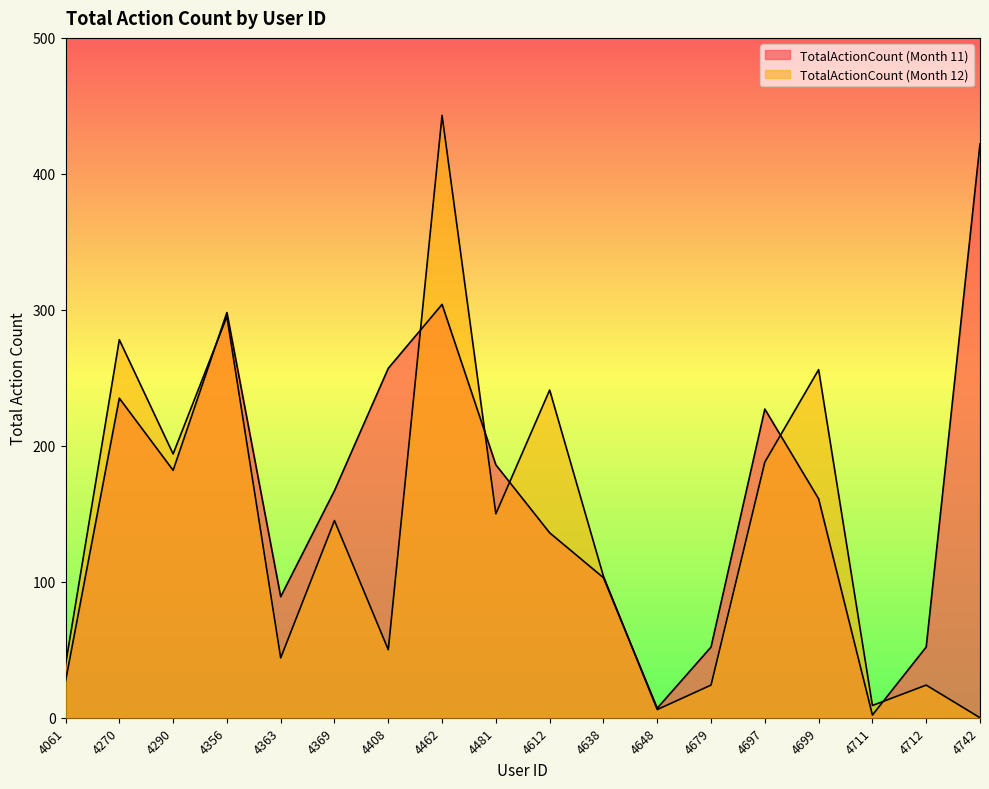

What is the sum of all TotalActionCount (Month 12) values?

2490